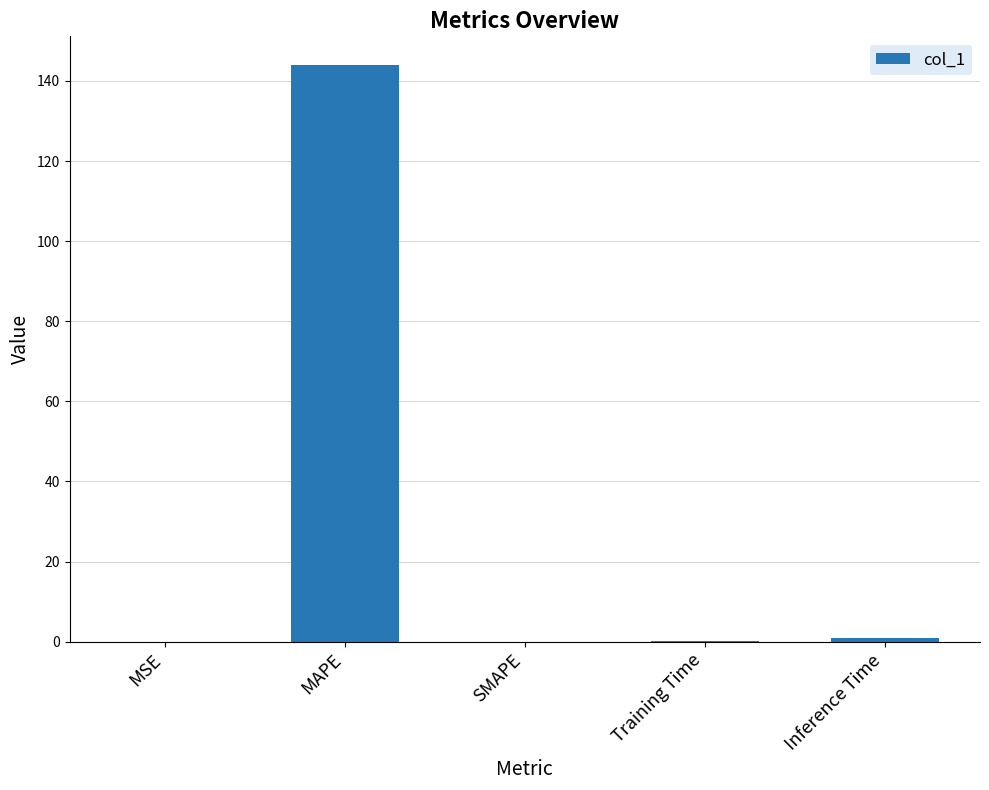

The value at SMAPE is 0.0. True or false?

True